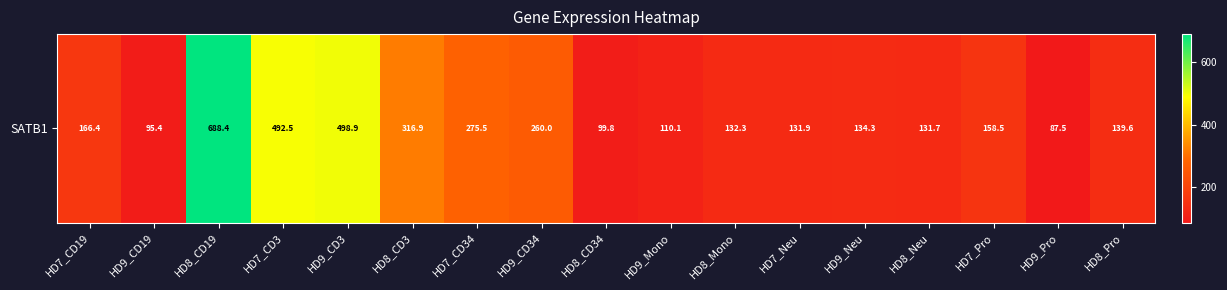

Is it true that the value at HD8_Mono is 205.3?

False